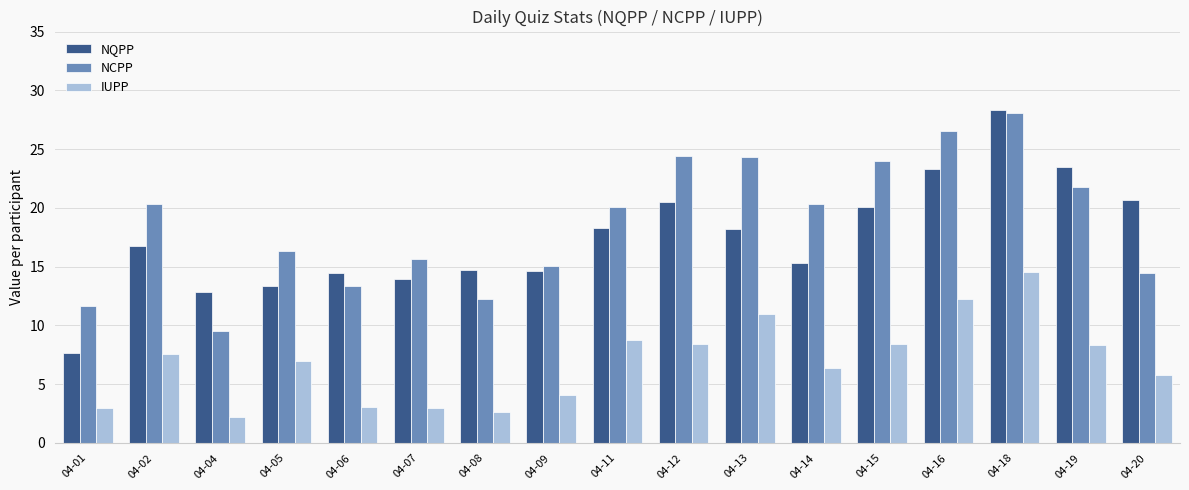

What is the difference between the second highest and minimum values in the IUPP series?

10.1